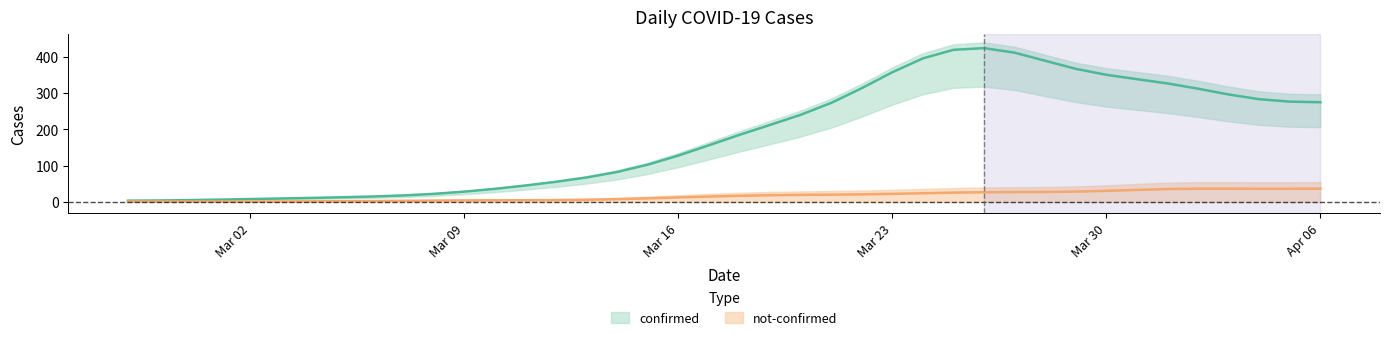

True or false: confirmed and not-confirmed cross at least once.

False